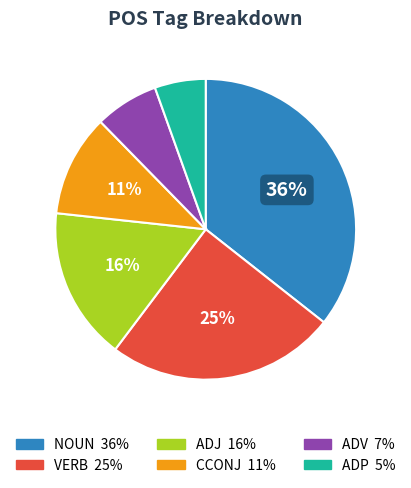

What is the ratio of the value at CCONJ to the value at NOUN?

0.3